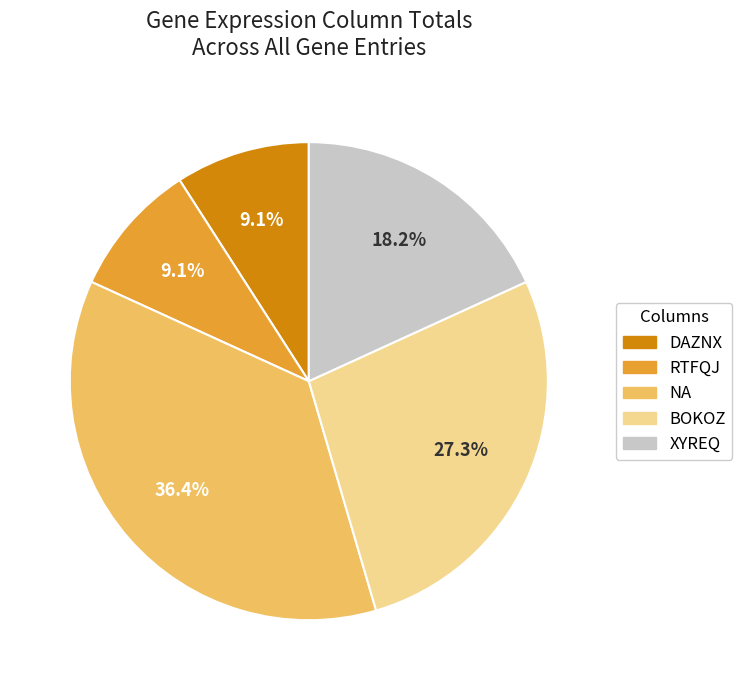

Is there any slice that represents more than half of the pie?

No